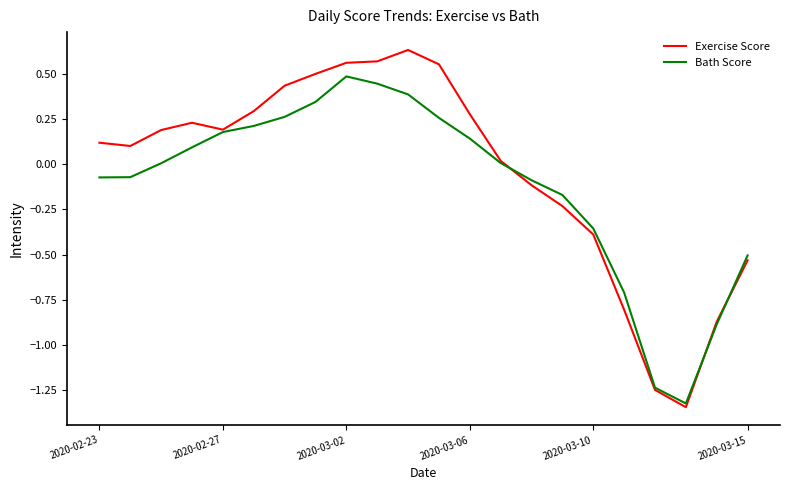

What is the maximum value for Bath Score?

0.5